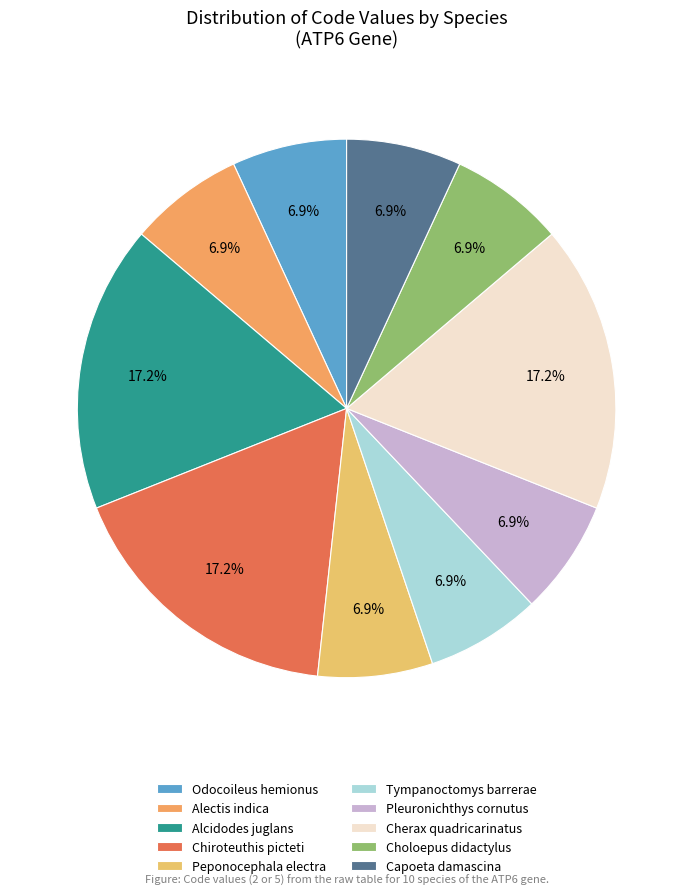

Rank the categories by value from highest to lowest.

Alcidodes juglans, Chiroteuthis picteti, Cherax quadricarinatus, Odocoileus hemionus, Alectis indica, Peponocephala electra, Tympanoctomys barrerae, Pleuronichthys cornutus, Choloepus didactylus, Capoeta damascina